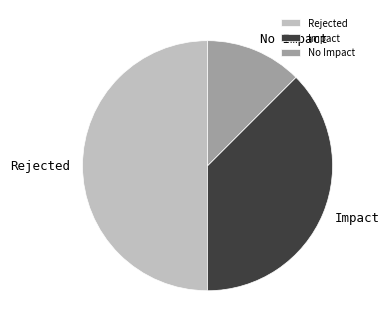

Which slice is the smallest?

No Impact